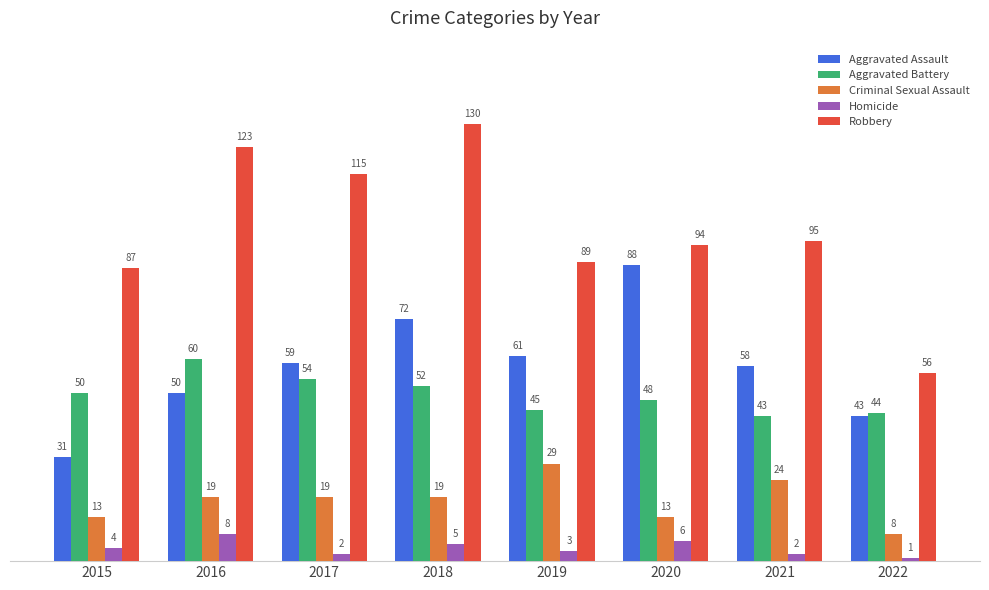

What is the value of the Aggravated Battery bar at the 5th from the left?

45